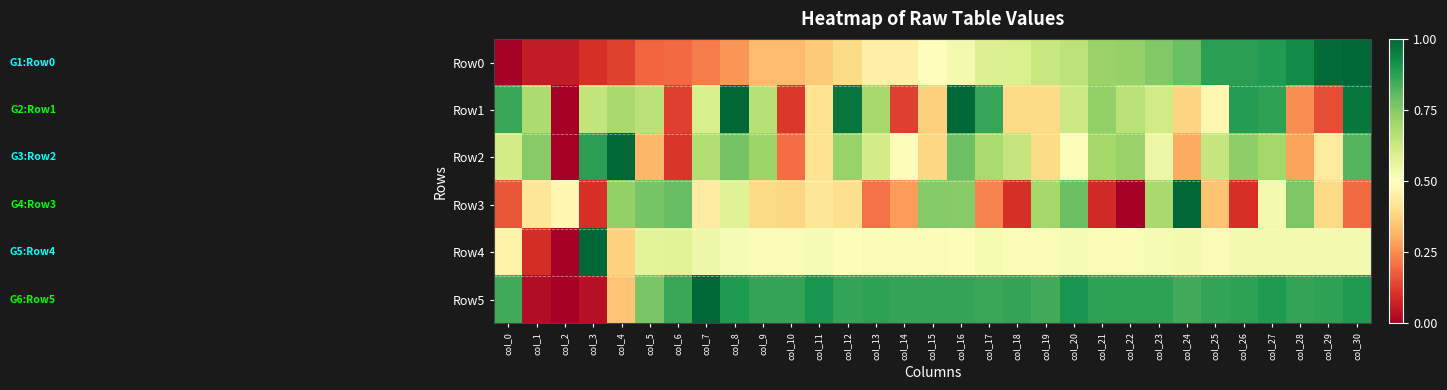

Rank the series at col_29 from lowest to highest value.

Row1, Row3, Row2, Row4, Row5, Row0